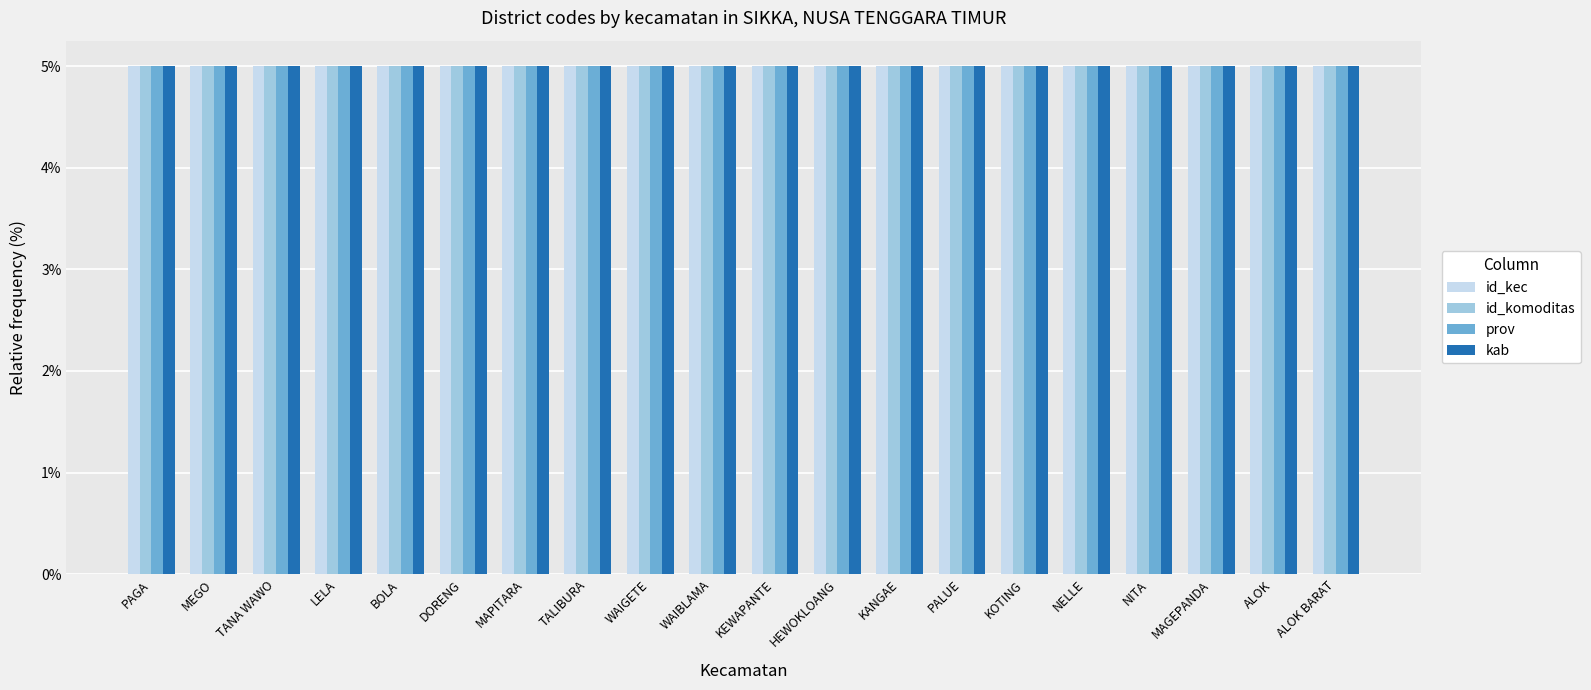

What is the total value across all series at TANA WAWO?

20.0